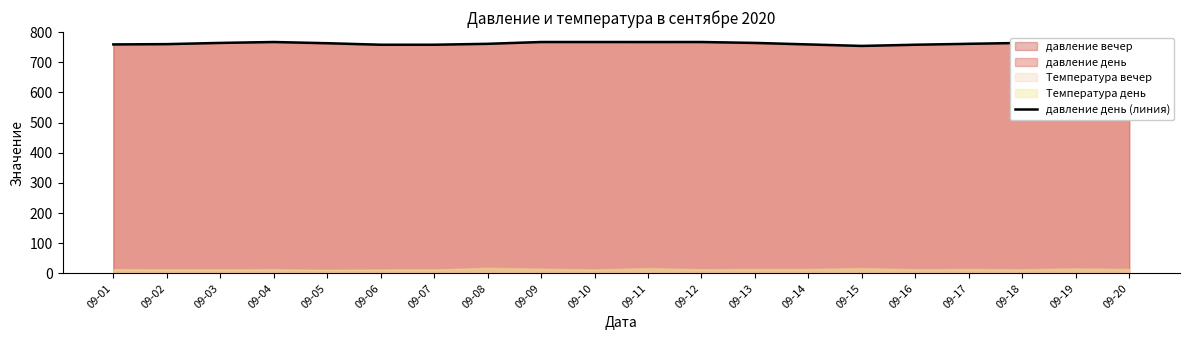

At which category does the chart reach its minimum across all series?

09-15